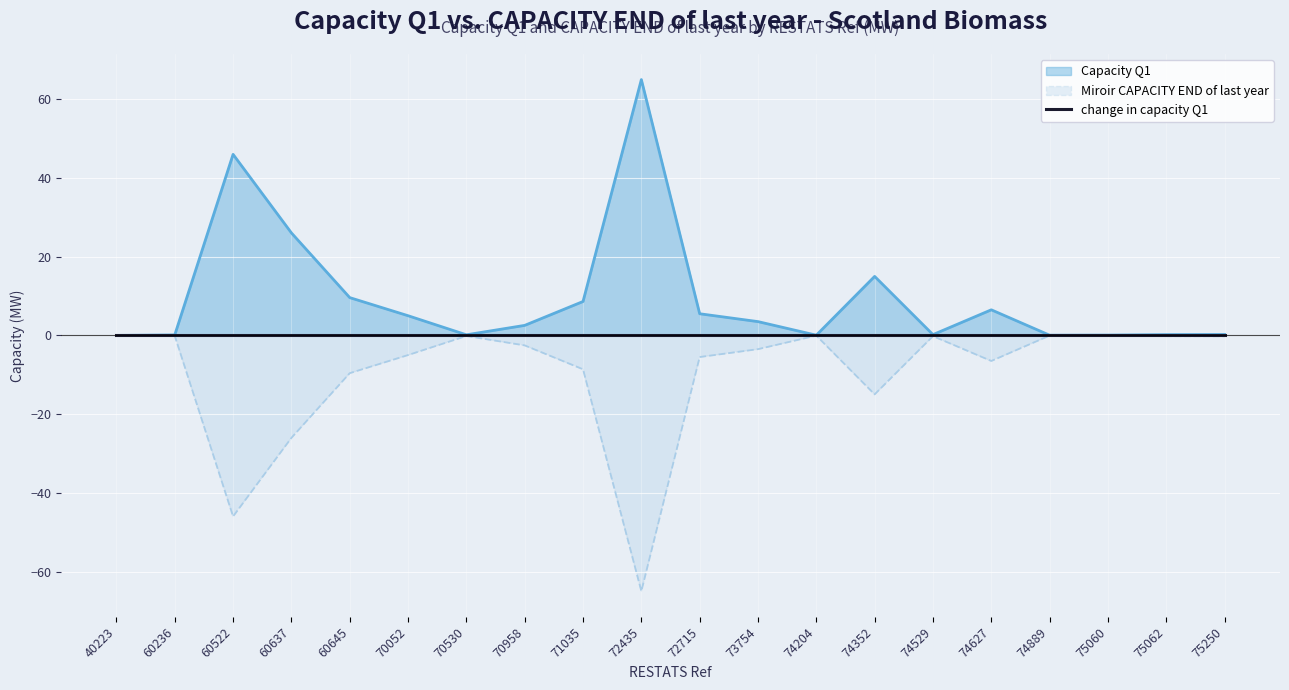

Reading left to right, transcribe all the data shown in this chart.

Capacity Q1: 40223=0.0	60236=0.1	60522=46.0	60637=26.0	60645=9.6	70052=5.0	70530=0.1	70958=2.5	71035=8.6	72435=65.0	72715=5.5	73754=3.5	74204=0.1	74352=15.0	74529=0.2	74627=6.5	74889=0.0	75060=0.1	75062=0.2	75250=0.2
CAPACITY END of last year: 40223=-0.0	60236=-0.1	60522=-46.0	60637=-26.0	60645=-9.6	70052=-5.0	70530=-0.1	70958=-2.5	71035=-8.6	72435=-65.0	72715=-5.5	73754=-3.5	74204=-0.1	74352=-15.0	74529=-0.2	74627=-6.5	74889=-0.0	75060=-0.1	75062=-0.2	75250=-0.2